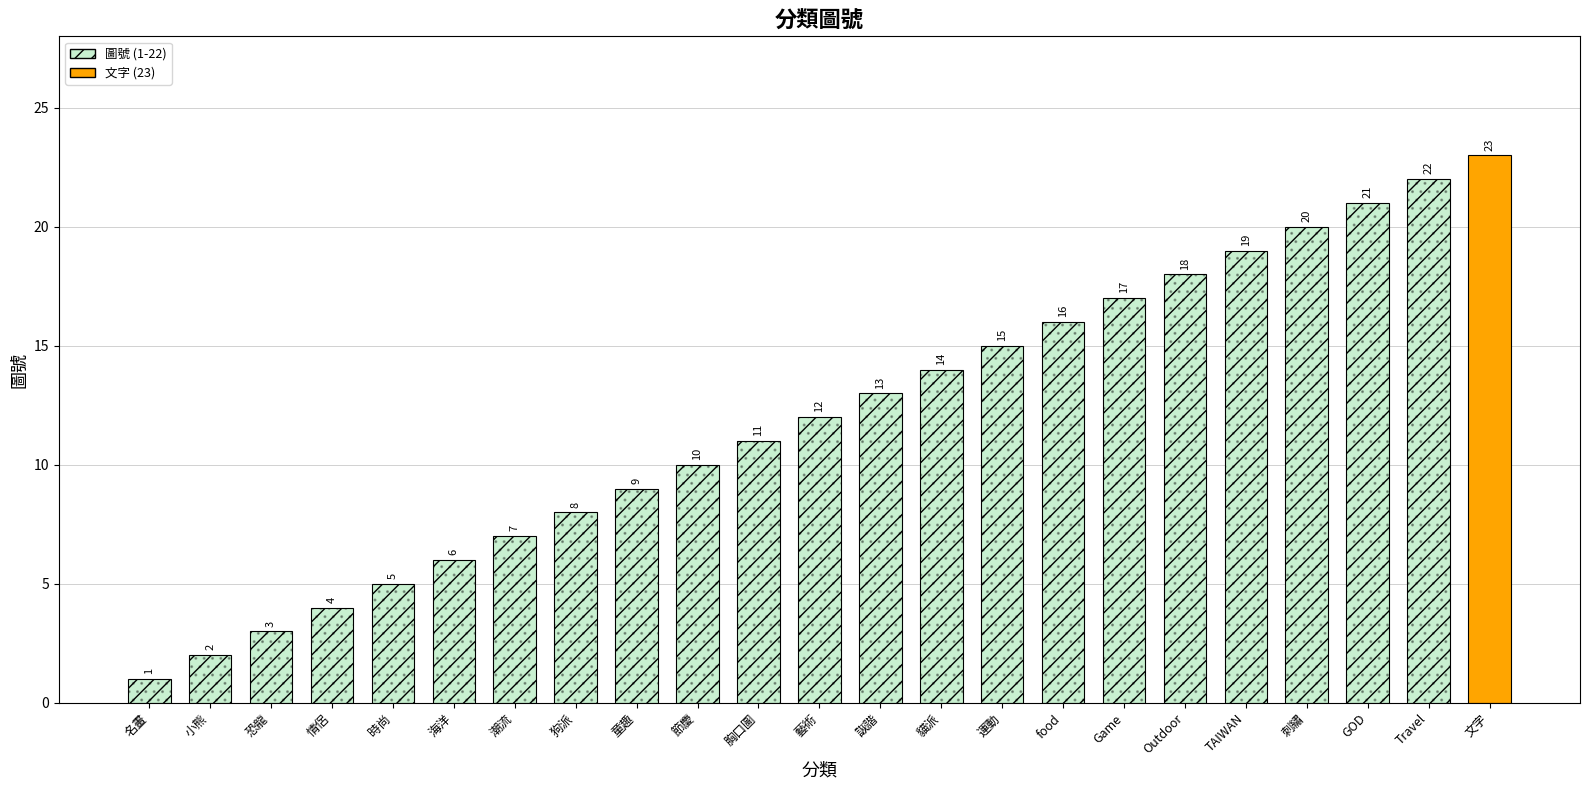

Are the bars horizontal?

No